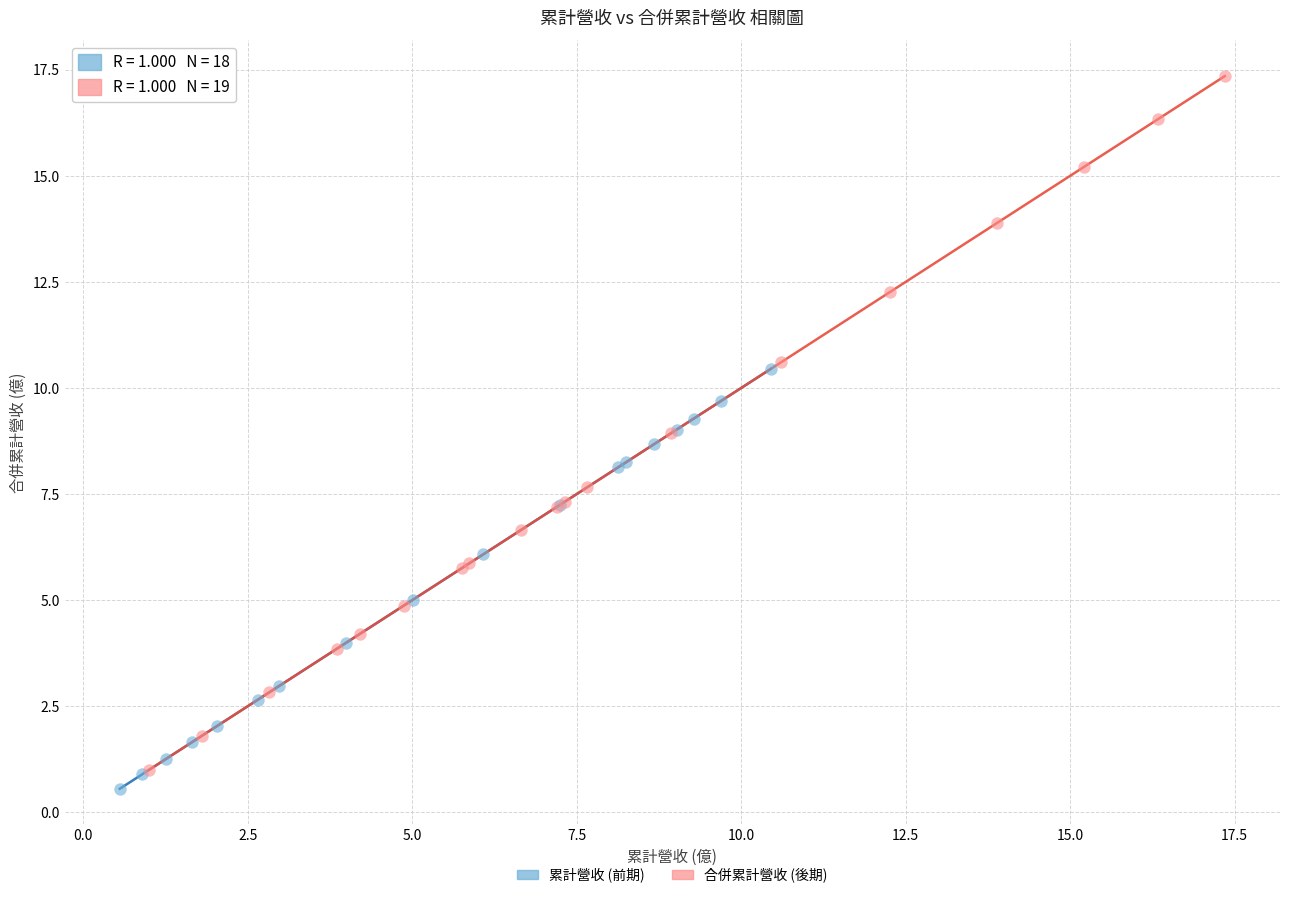

Which series has the largest Y range (max minus min)?

合併累計營收 (後期)